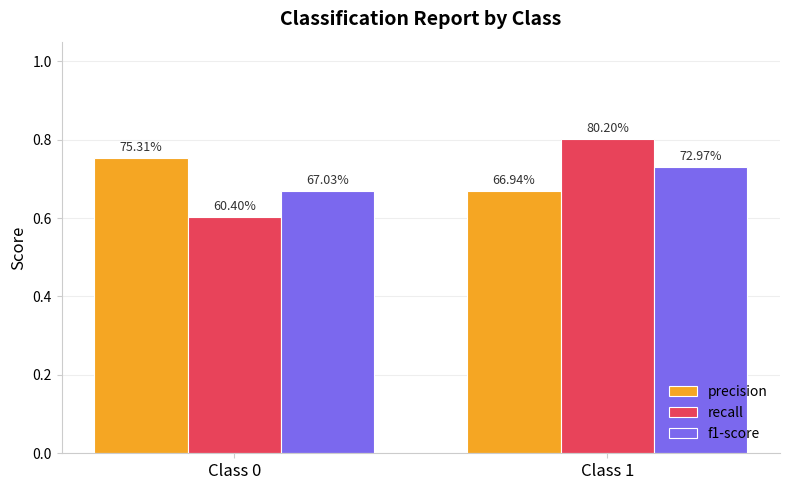

How many bars are there in each group?

3